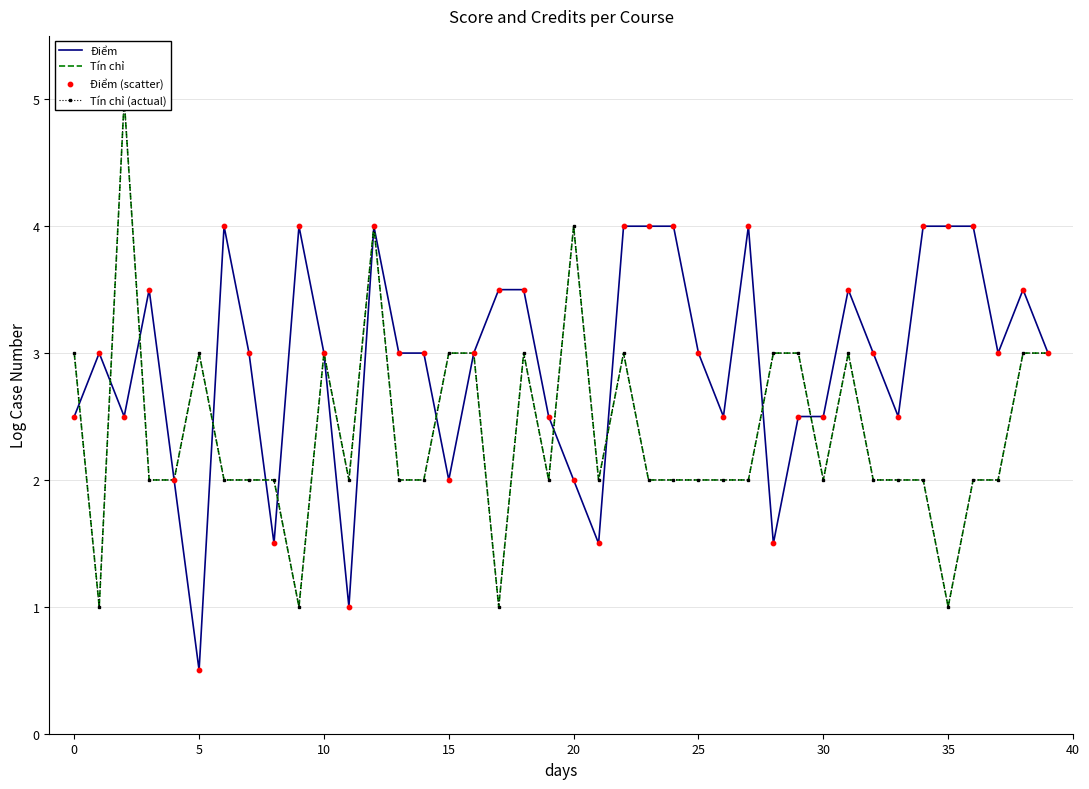

Which series has the largest Y range (max minus min)?

Tín chỉ